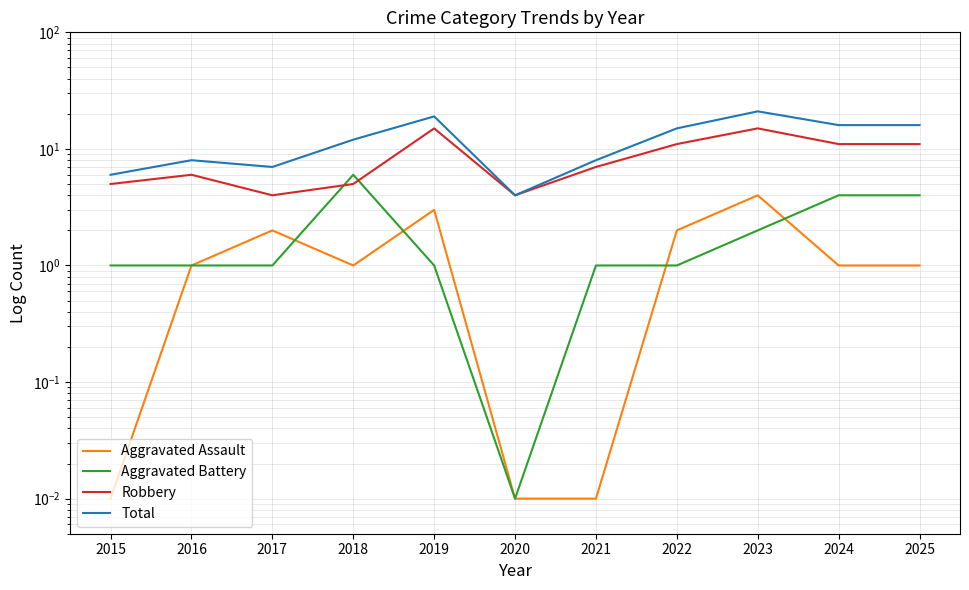

At which label does Total first exceed 12?

2019